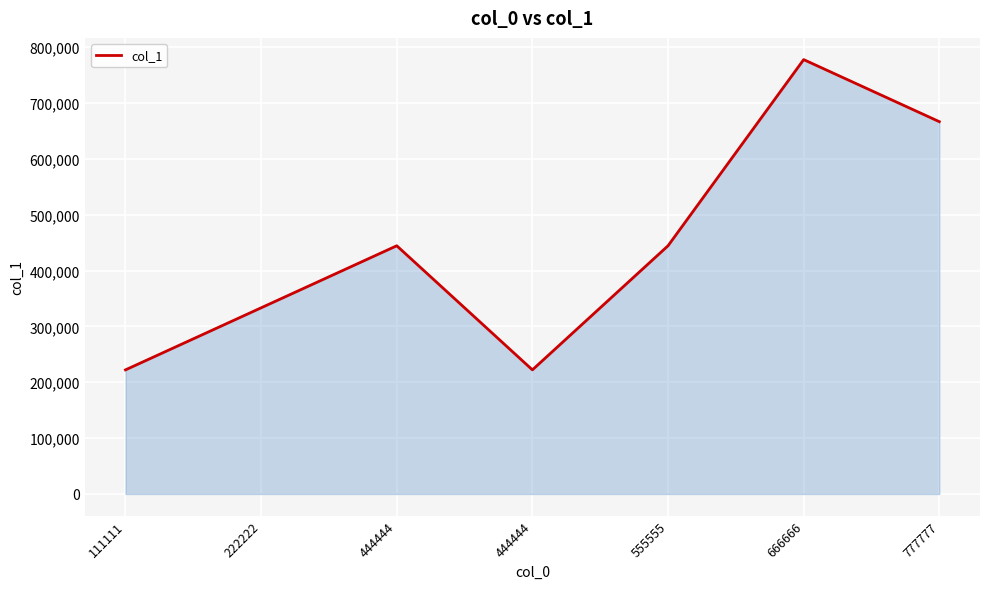

How many series are shown in this chart?

1